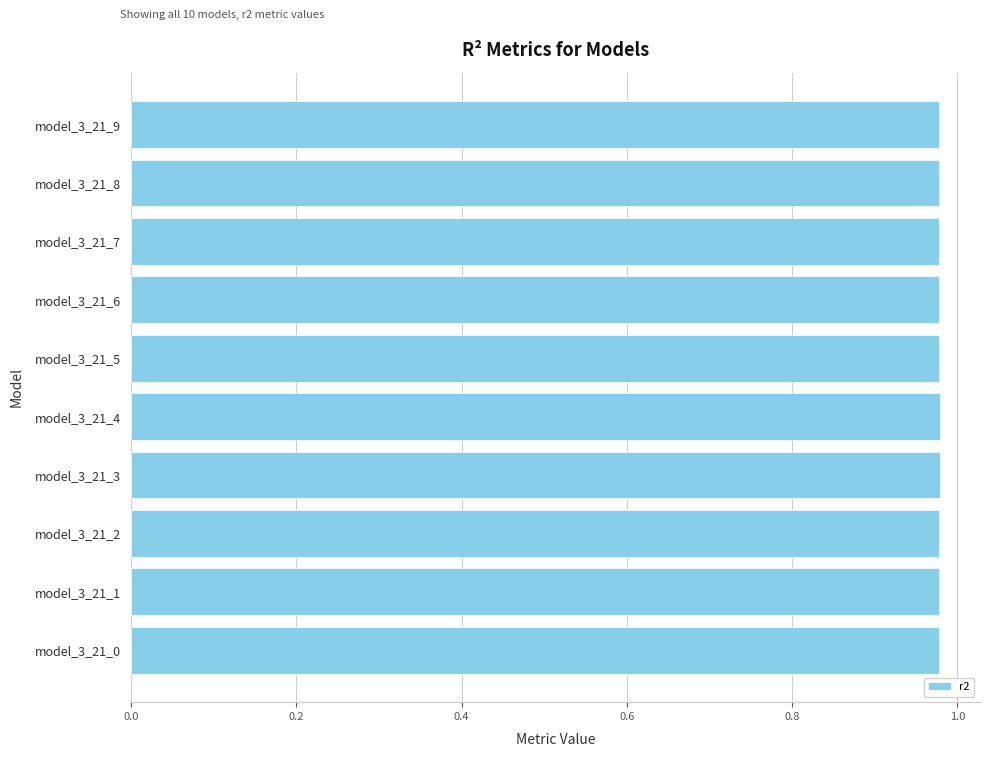

How many bars are there in total?

10